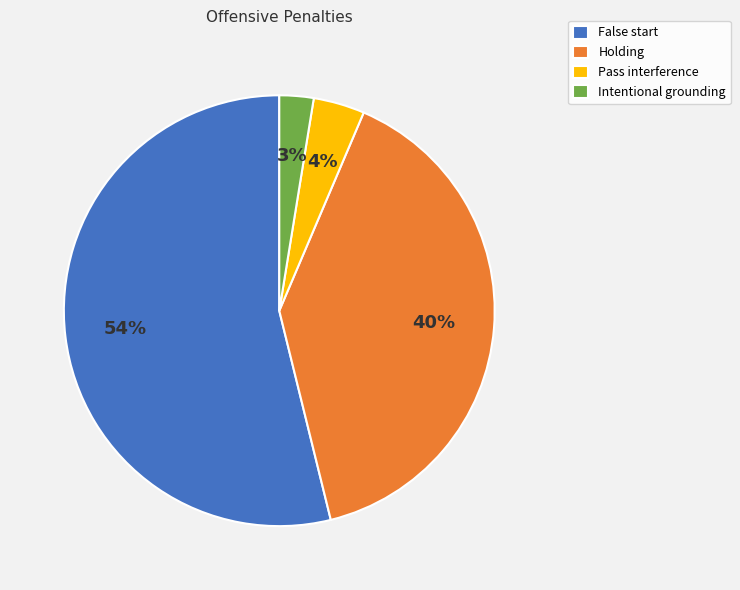

True or false: False start accounts for 54% of the total.

True